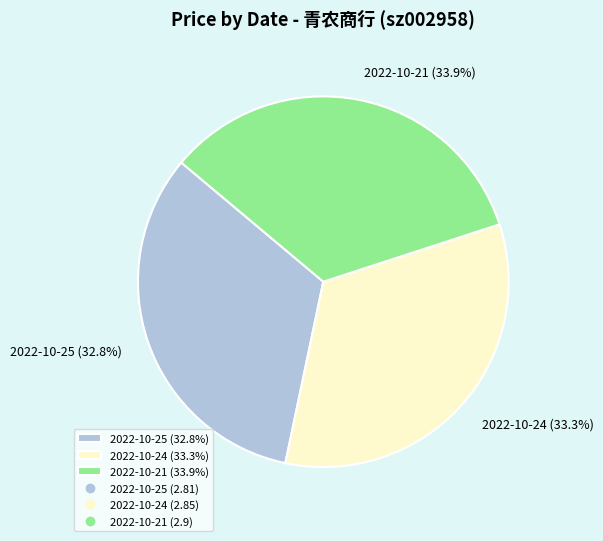

To the nearest percent, what is the average slice percentage?

33%